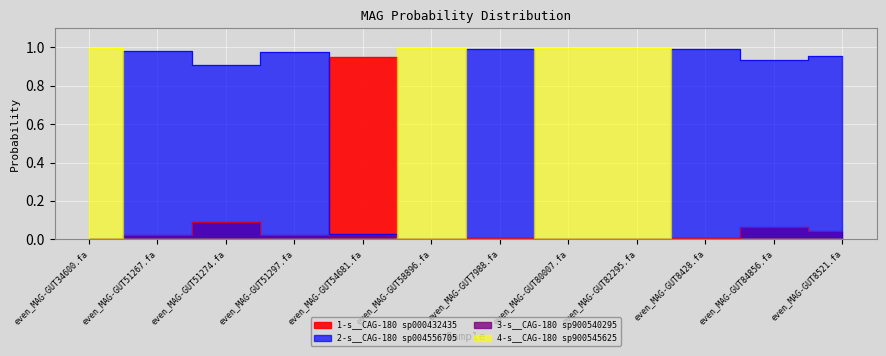

What is the difference between the highest and lowest values at even_MAG-GUT80007.fa?

1.0